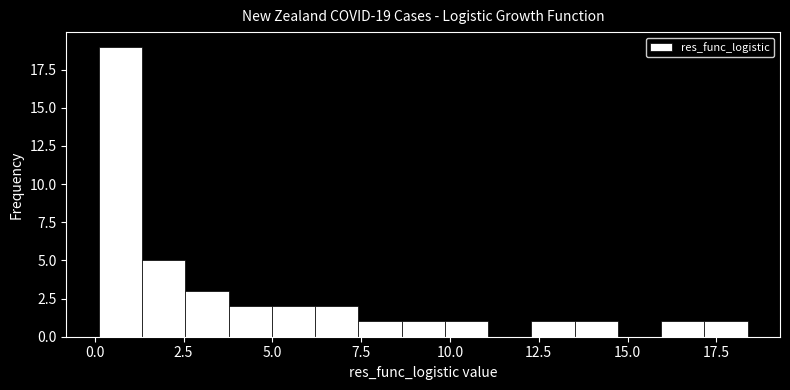

Around what value on the x-axis is the tallest bar? Give the approximate position of its centre, as read against the axis.

0.5